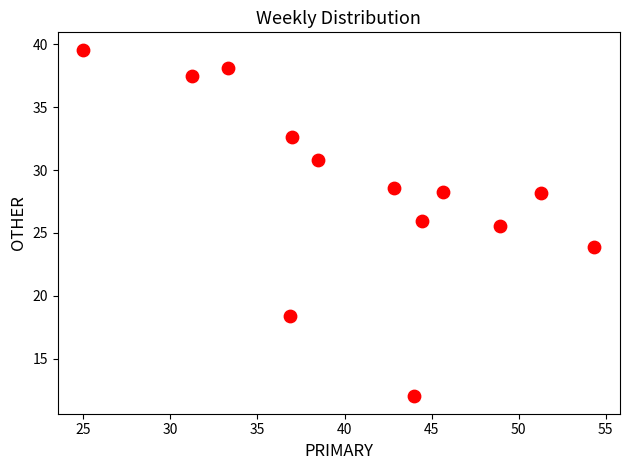

What Y value in the scatter plot is closest to 25?

25.5